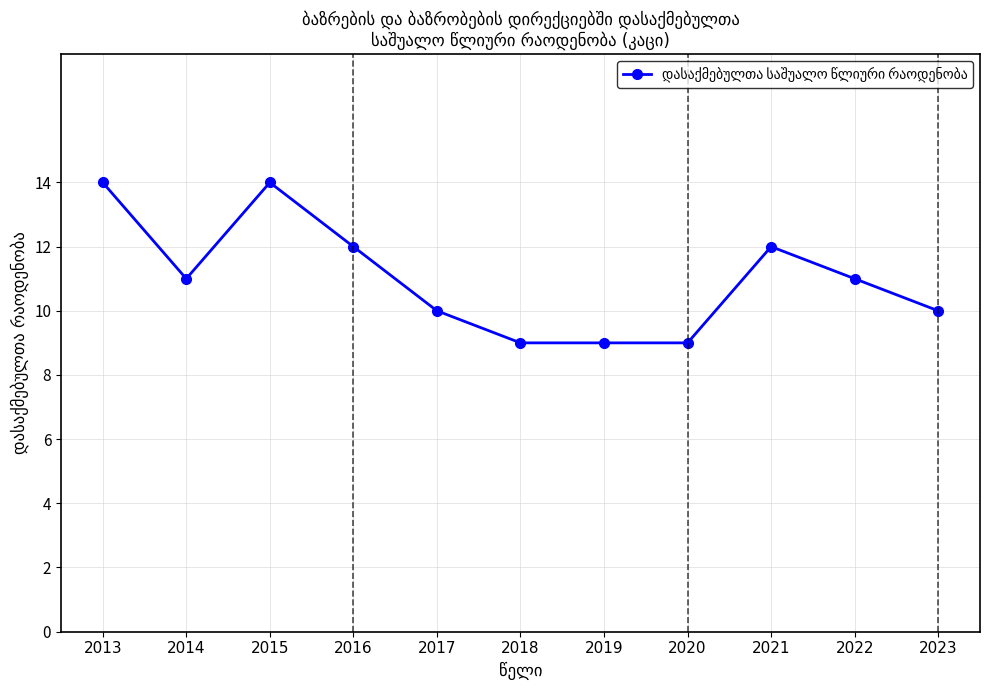

What is the change in value from 2016 to 2018?

-3